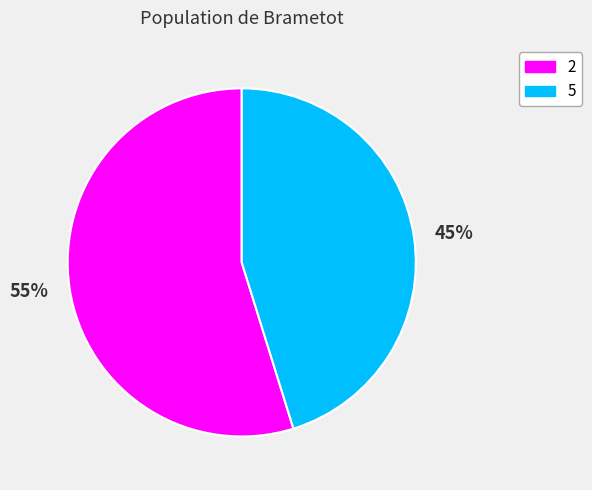

To the nearest percent, what percentage of the pie is 55%?

55%